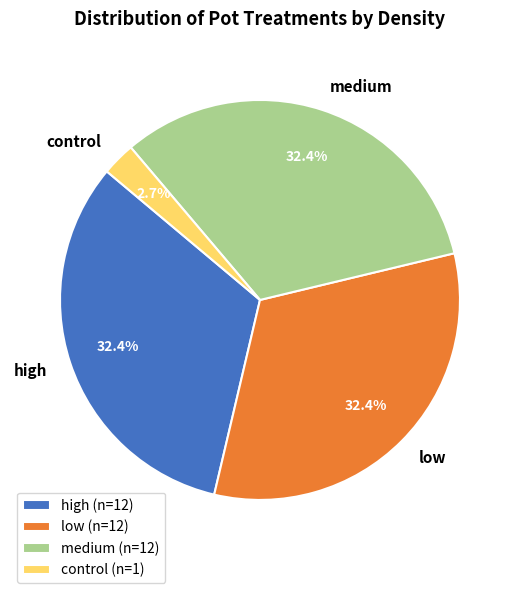

Which has a higher value, control or low?

low